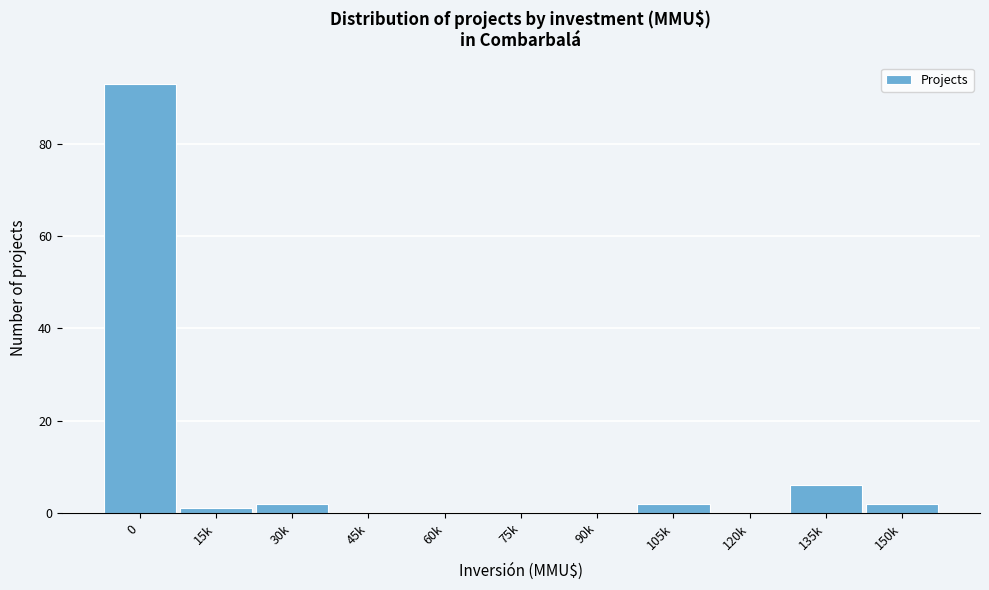

Reading left to right, extract all data points from this chart.

0=93	15k=1	30k=2	45k=0	60k=0	75k=0	90k=0	105k=2	120k=0	135k=6	150k=2